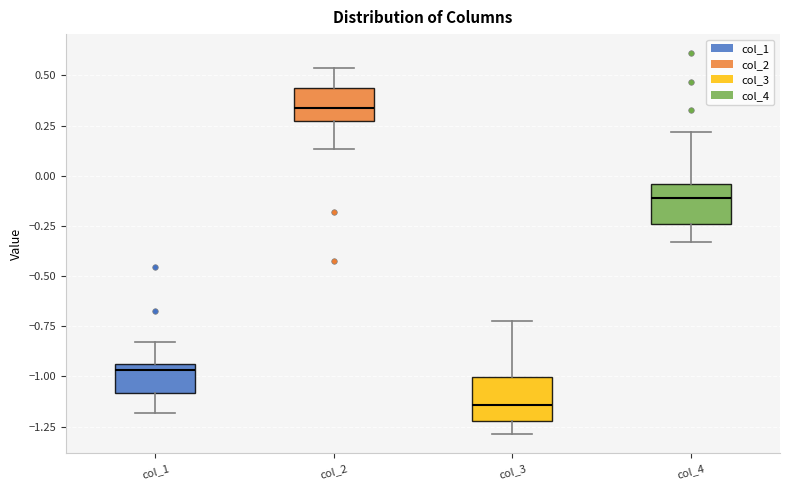

Which box has the highest median line?

col_2